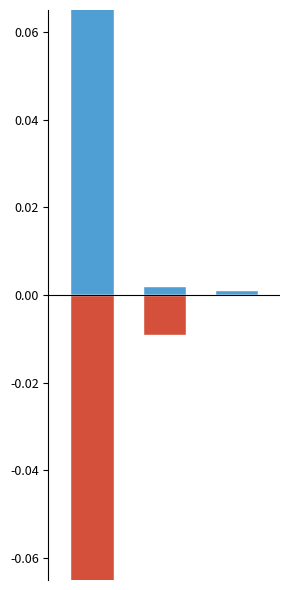

Is the value of Code at 1 greater than the value of Comments at 0?

Yes